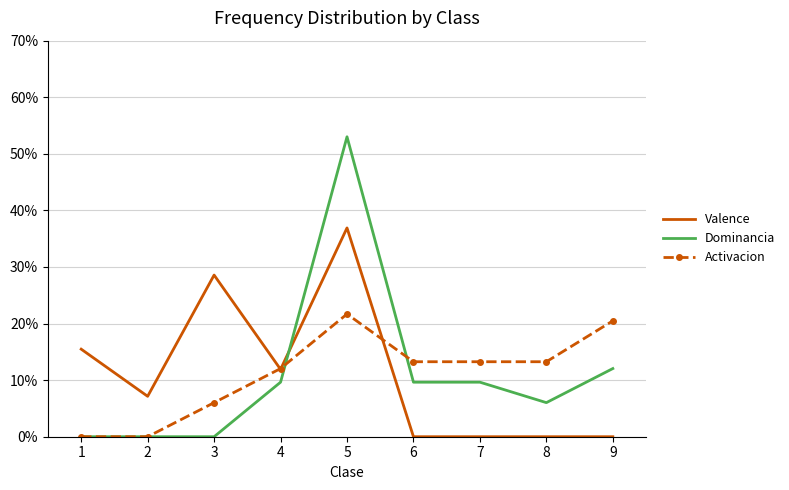

Which series has the largest range (max minus min)?

Dominancia